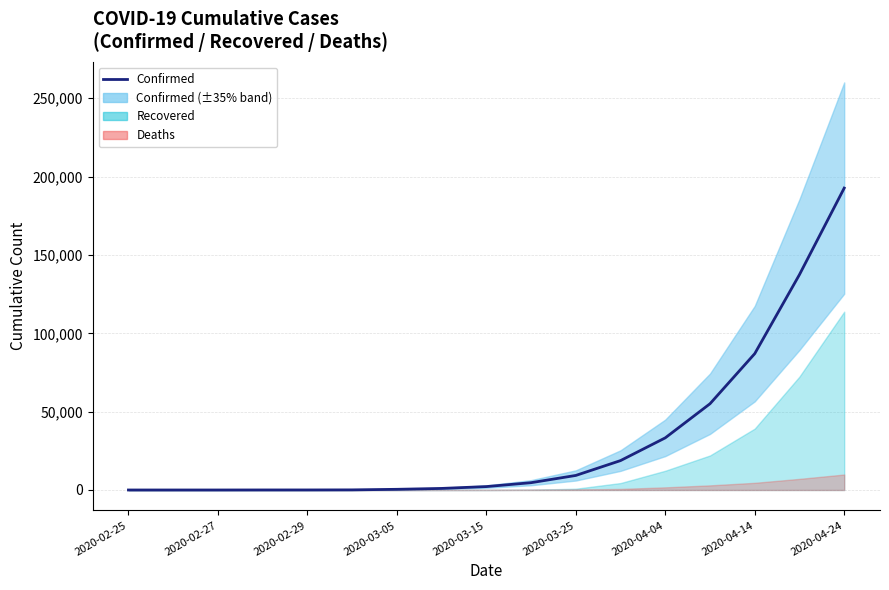

Count the number of categories in the chart.

17